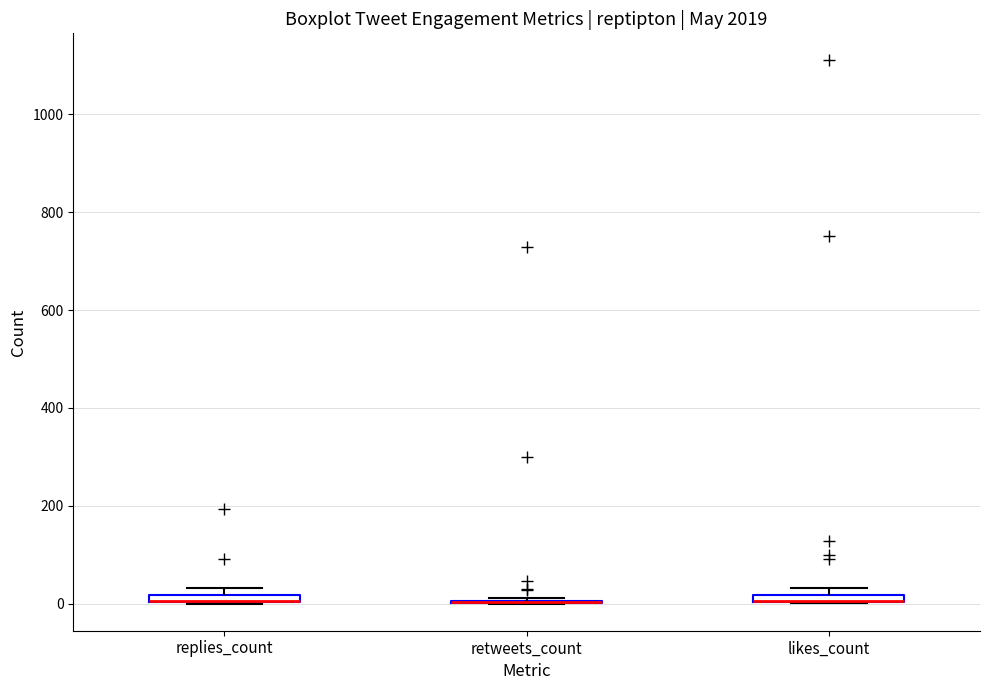

Where is the upper edge of the box for replies_count on the y-axis? The values are not printed on the chart, so give them approximately, as read against the axis.

20